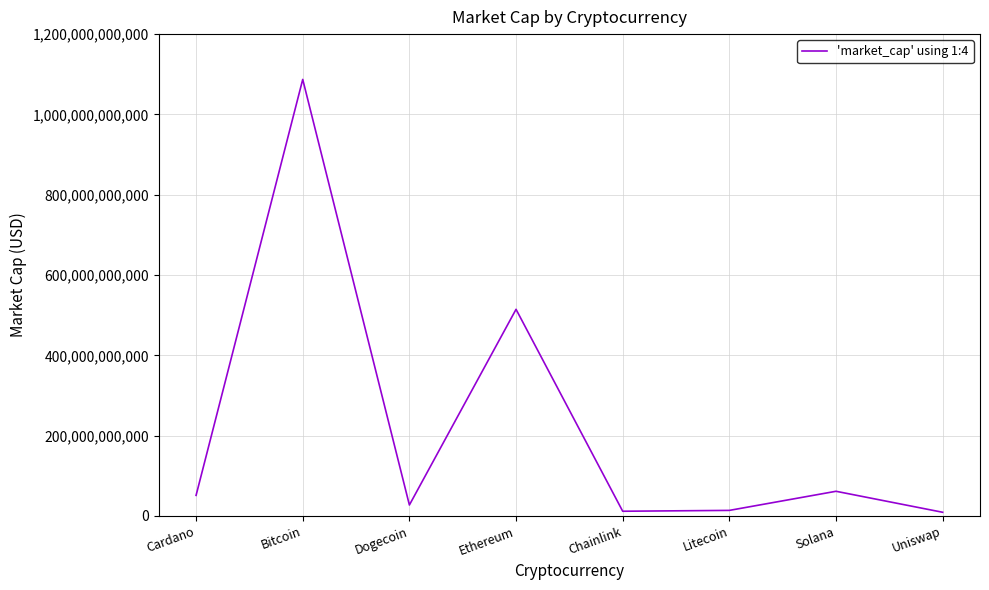

What is the greatest value displayed?

1087153649468